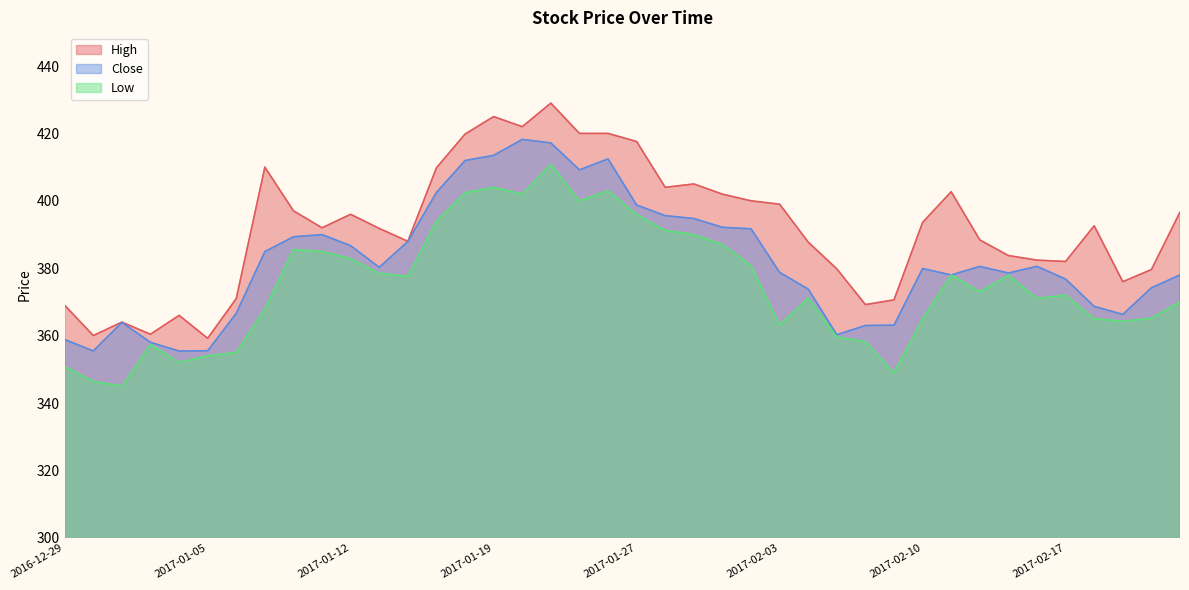

Which series changed the most between 2017-01-11 and 2017-02-16?

Low